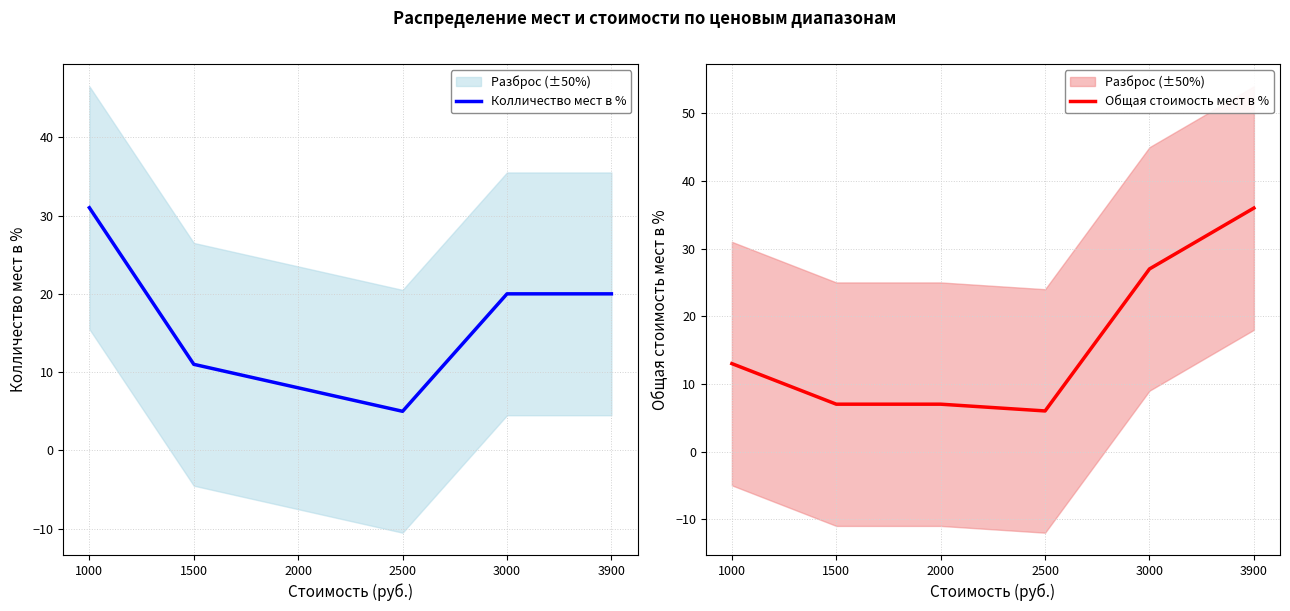

Does the chart have visible grid lines?

Yes